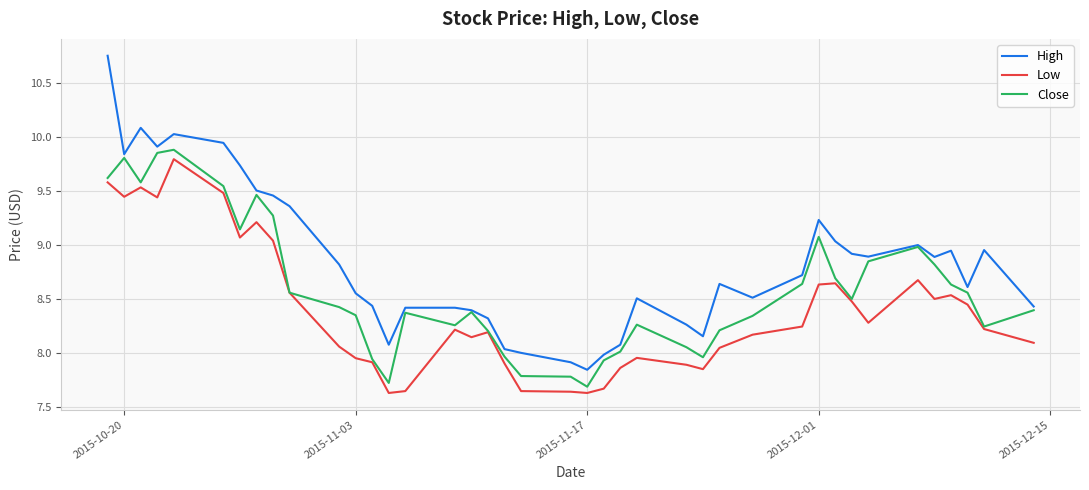

True or false: High and Low cross at least once.

False